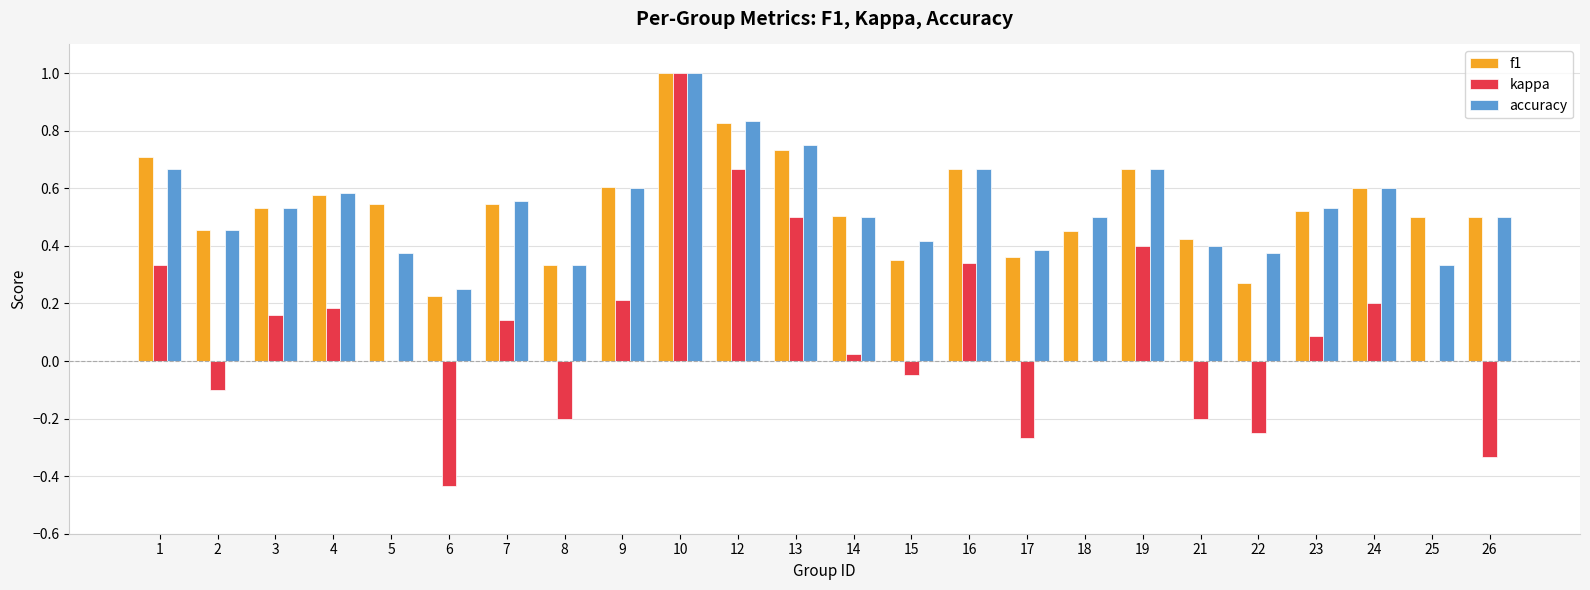

Are the bars grouped side by side (vs. stacked)?

Yes